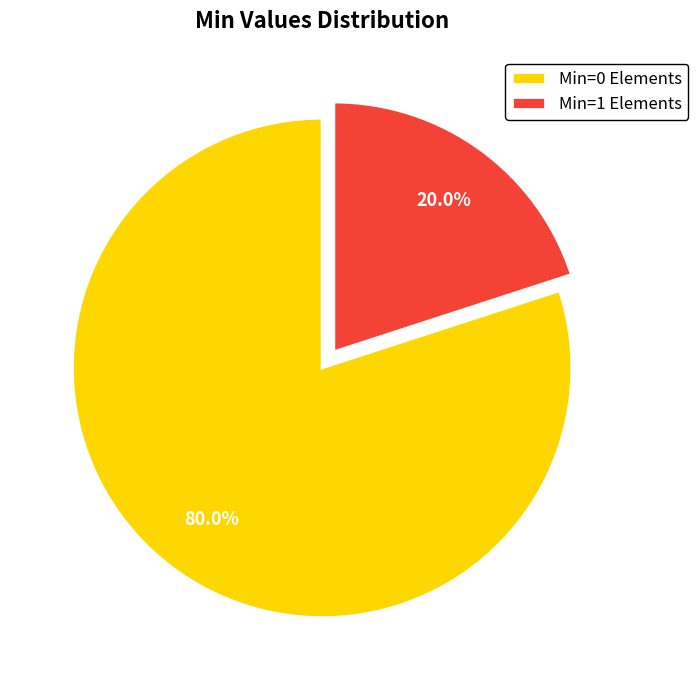

How many segments does this pie chart have?

2